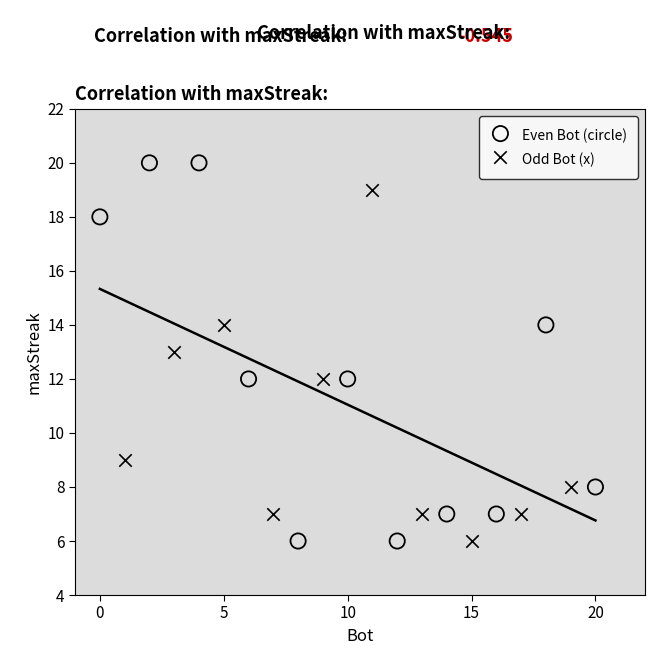

Which series reaches the maximum Y coordinate?

Even Bot (circle)